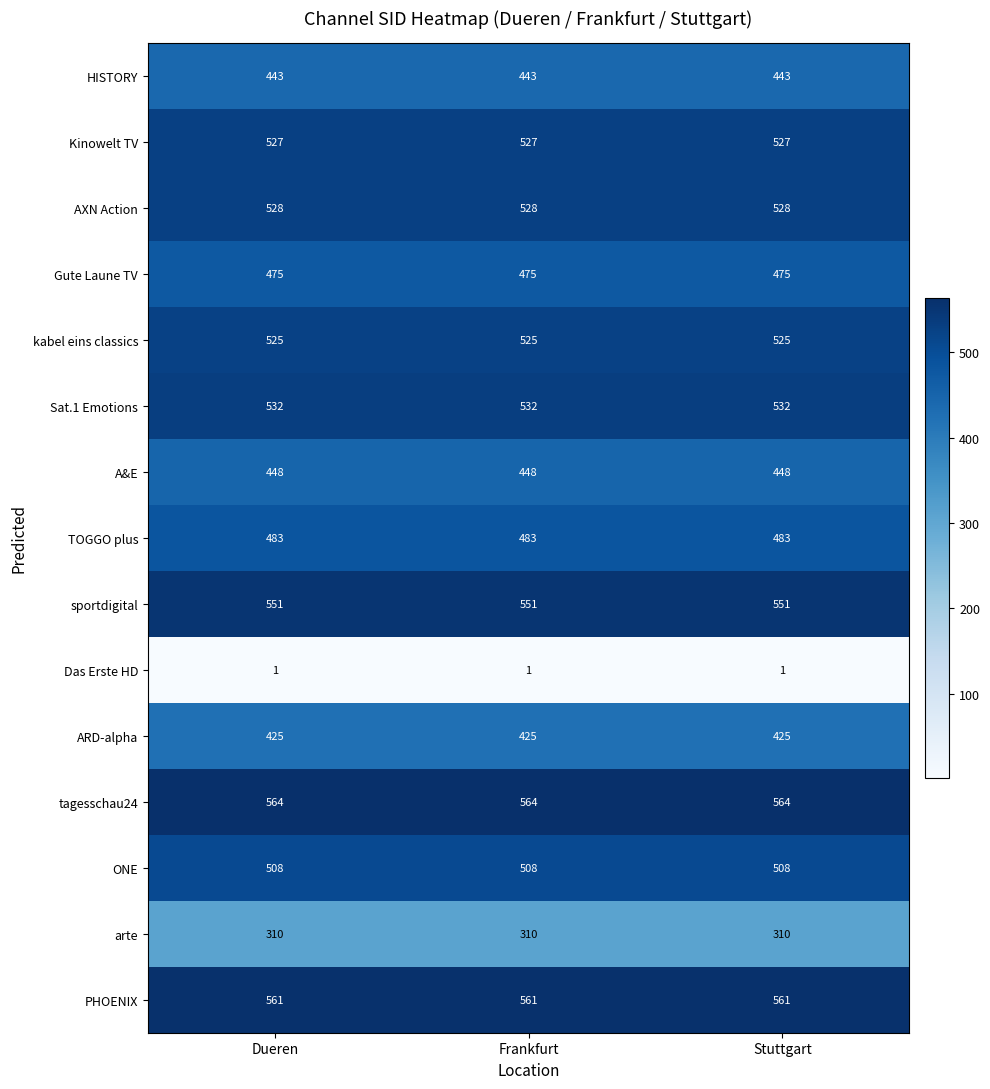

What is the total value across all series at Dueren?

6881